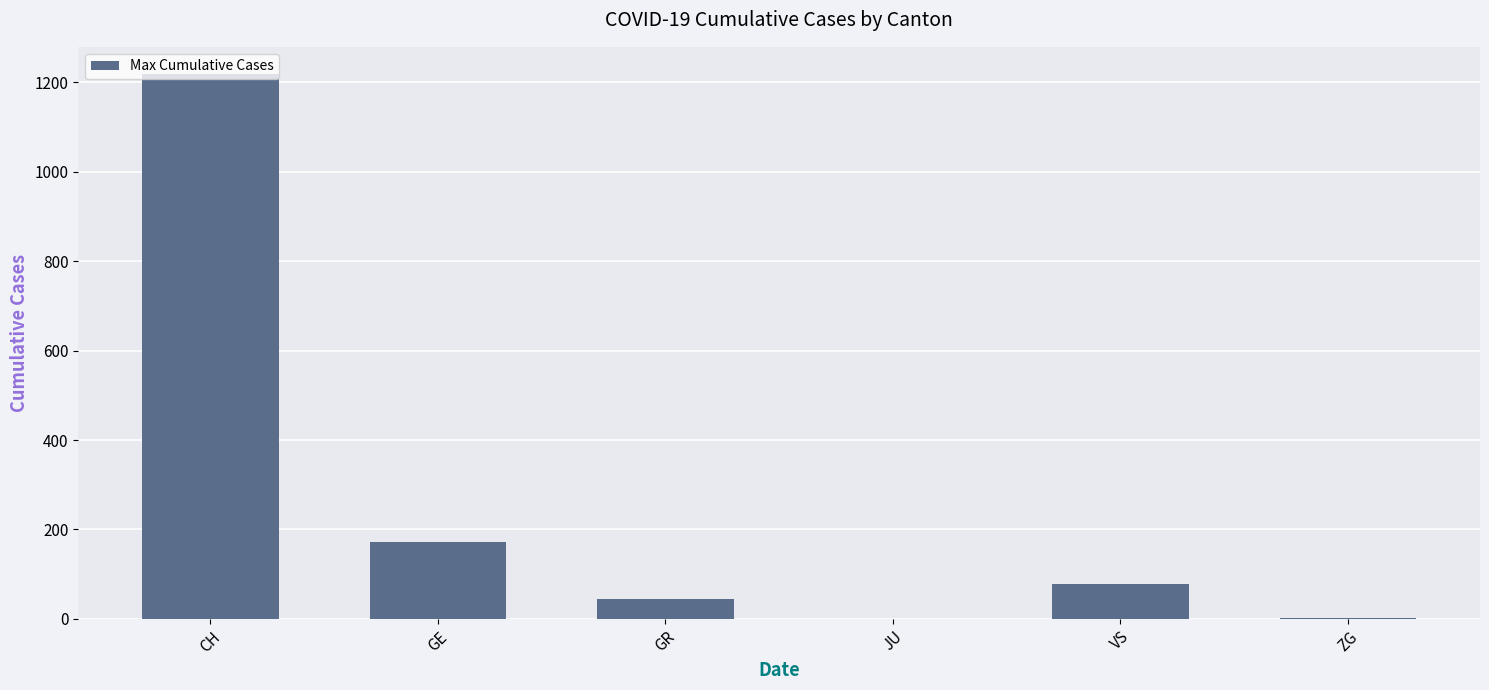

At which label is the value closest to 609?

GE